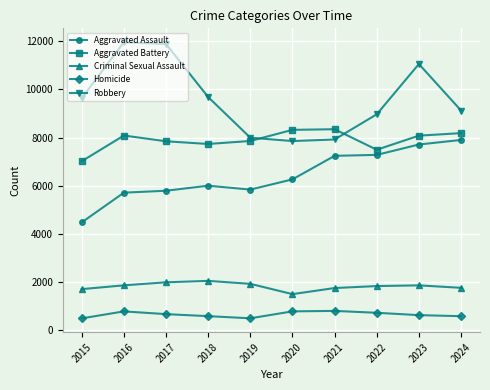

Between 2016 and 2022, which series saw the biggest shift?

Robbery